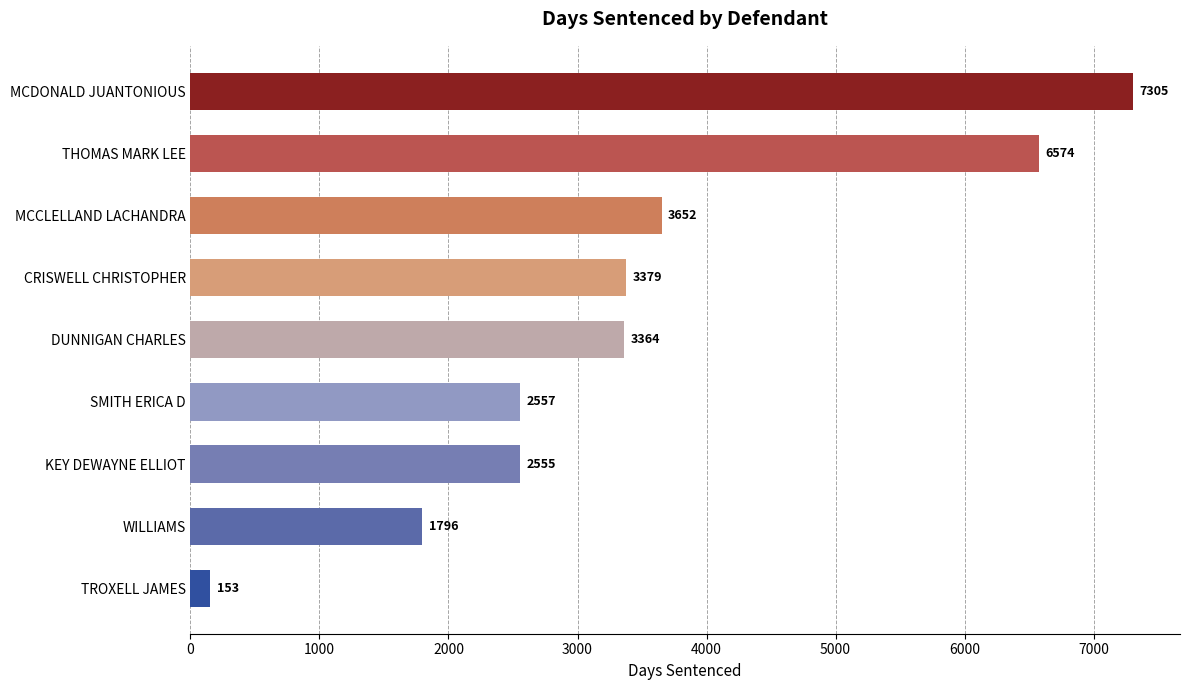

Reading top to bottom, extract all data points from this chart.

MCDONALD JUANTONIOUS=7305	THOMAS MARK LEE=6574	MCCLELLAND LACHANDRA=3652	CRISWELL CHRISTOPHER=3379	DUNNIGAN CHARLES=3364	SMITH ERICA D=2557	KEY DEWAYNE ELLIOT=2555	WILLIAMS=1796	TROXELL JAMES=153